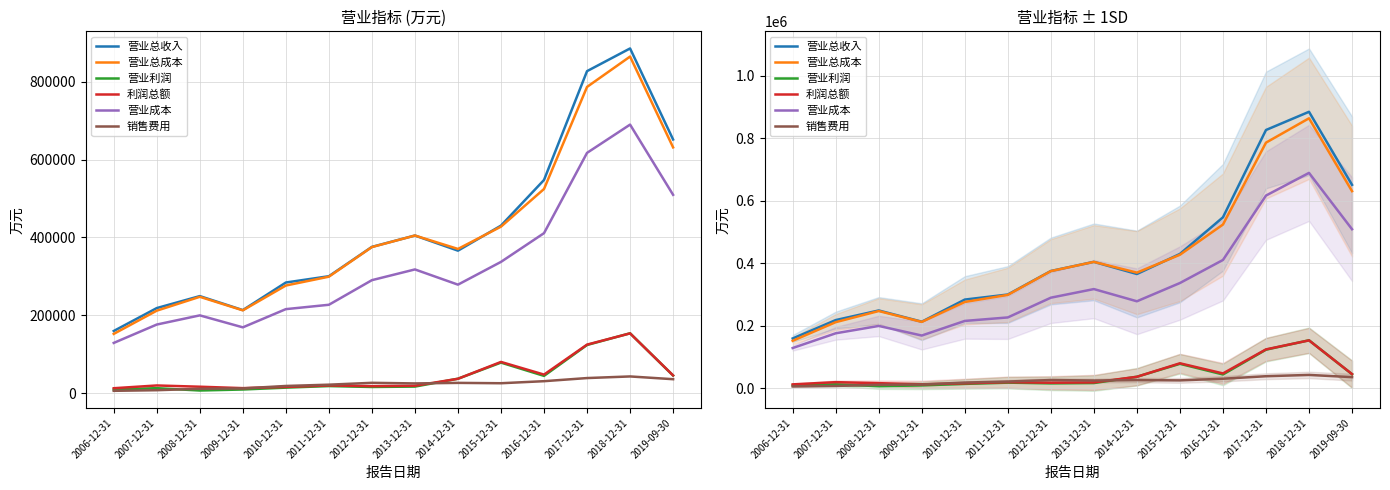

The 营业总收入 series shows 249141 at 2008-12-31. True or false?

True